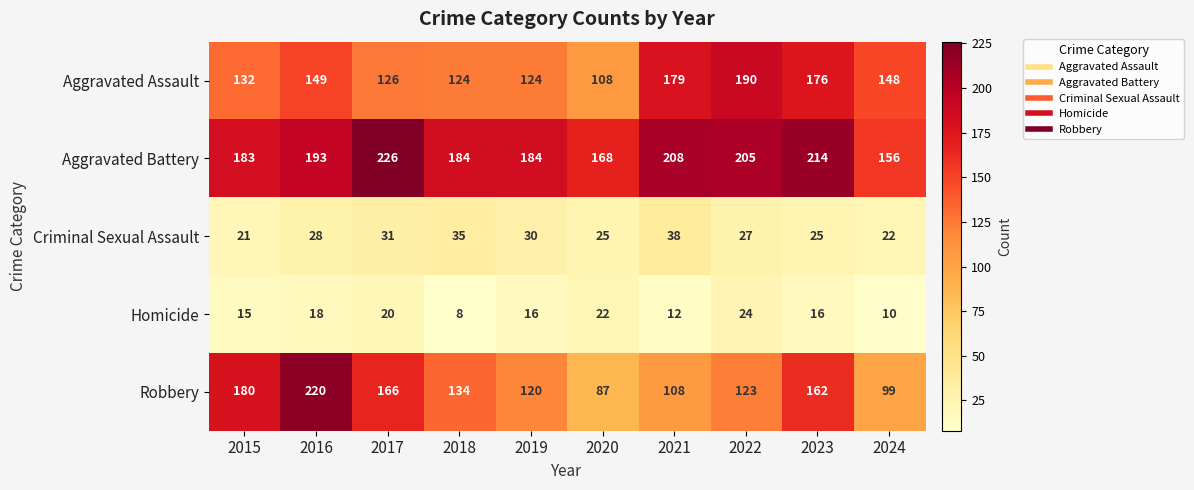

At how many categories does at least one series exceed 177?

8